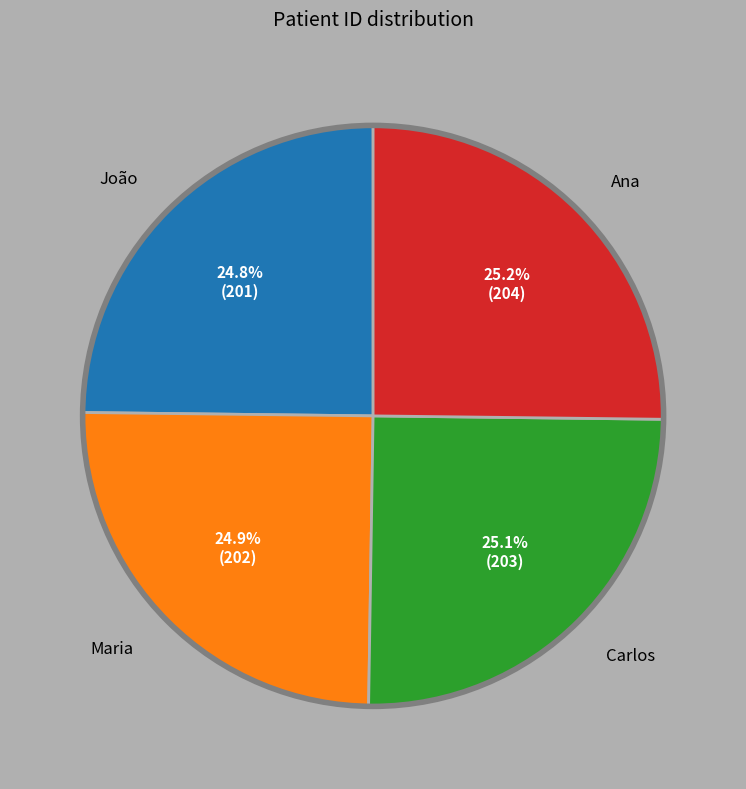

Is there a majority slice in this chart?

No